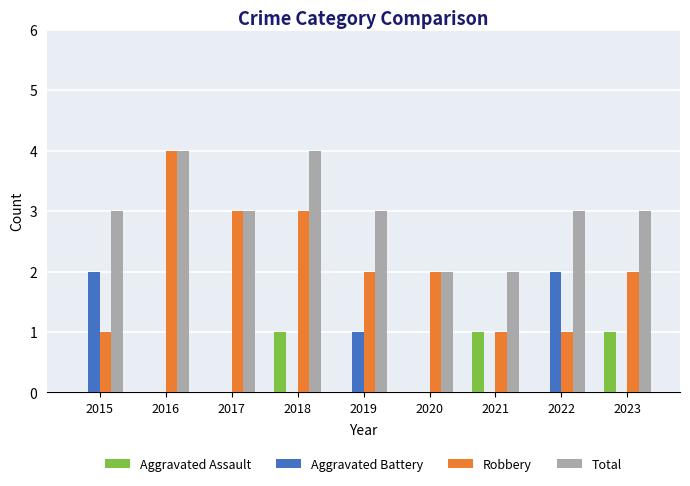

What is the total value across all series at 2018?

8